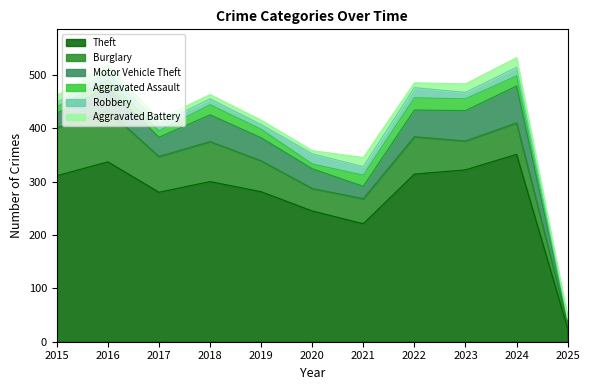

Which series has the widest spread of values?

Theft